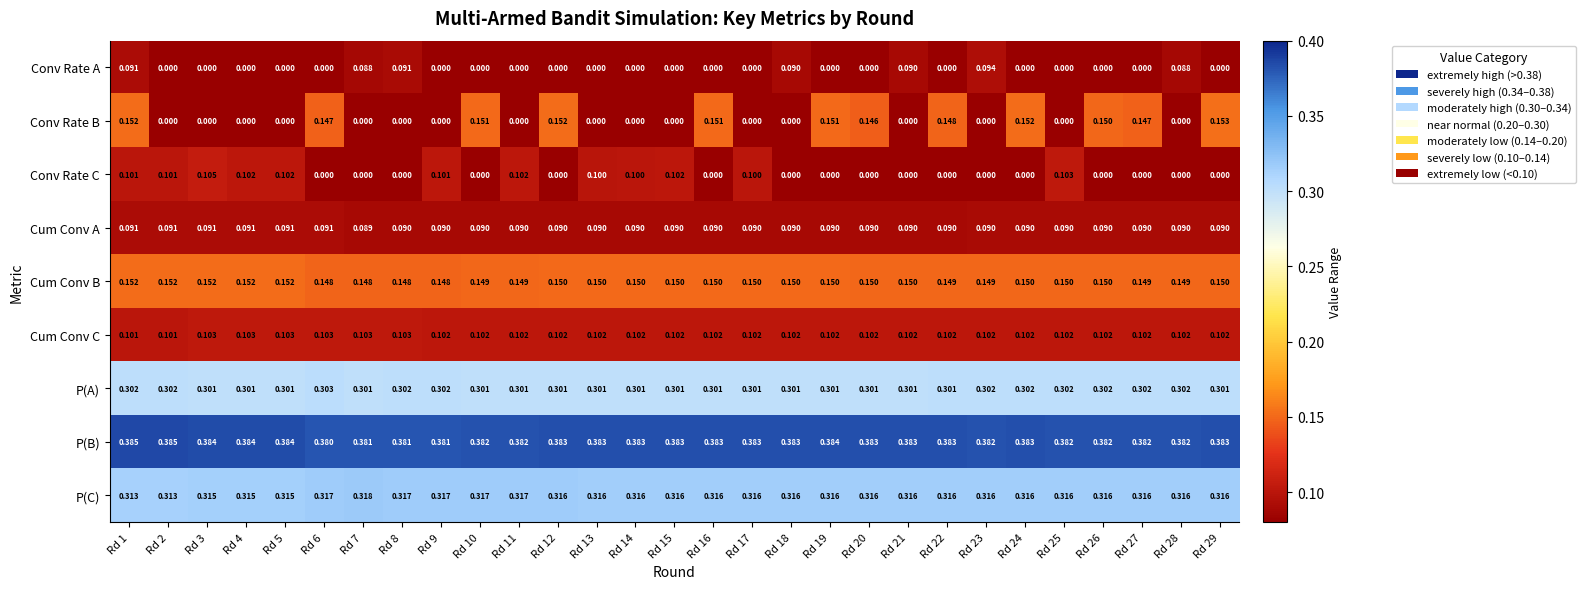

Which series has the widest spread of values?

Conv Rate B